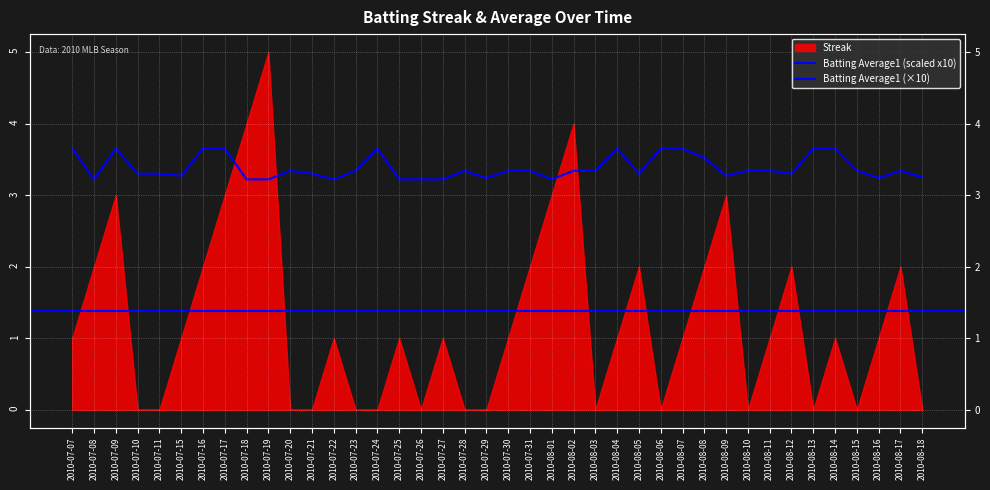

The value at 2010-08-07 is 3.6. True or false?

True